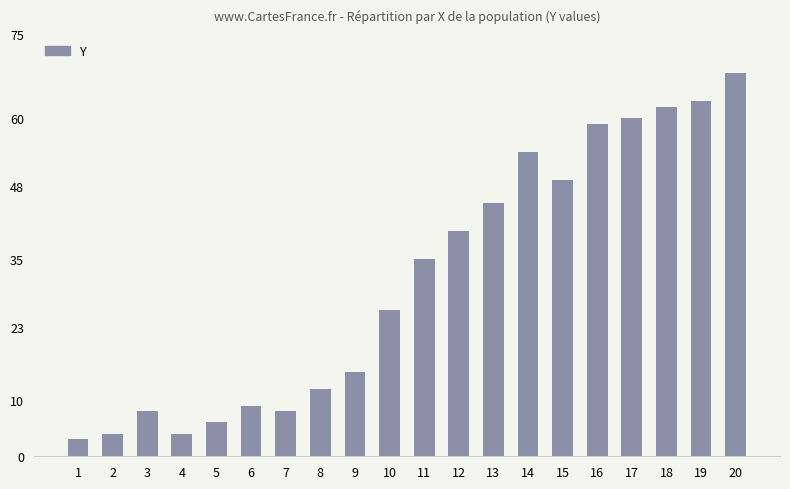

Which category has the highest value across all series?

20